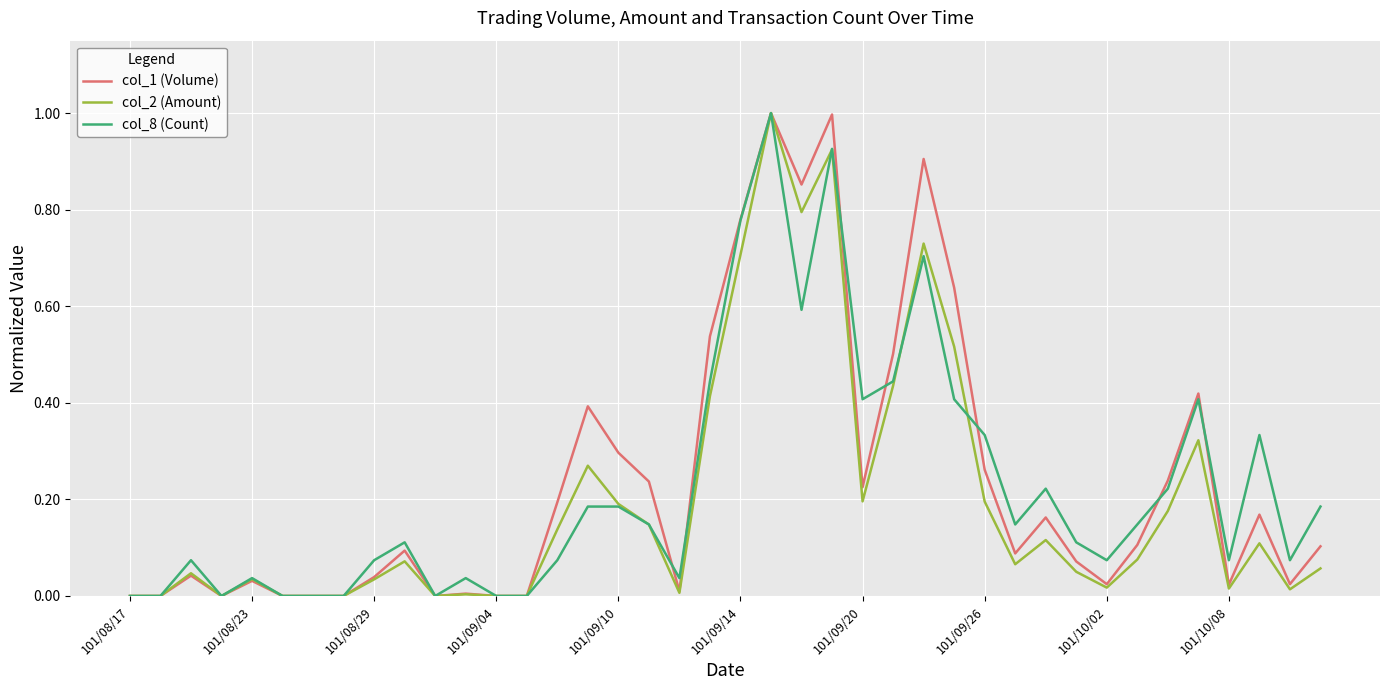

Reading left to right, list all the values displayed in this chart.

col_1 (Volume): 0.0	0.0	0.0	0.0	0.0	0.0	0.0	0.0	0.0	0.1	0.0	0.0	0.0	0.0	0.2	0.4	0.3	0.2	0.0	0.5	0.8	1.0	0.9	1.0	0.2	0.5	0.9	0.6	0.3	0.1	0.2	0.1	0.0	0.1	0.2	0.4	0.0	0.2	0.0	0.1
col_2 (Amount): 0.0	0.0	0.0	0.0	0.0	0.0	0.0	0.0	0.0	0.1	0.0	0.0	0.0	0.0	0.1	0.3	0.2	0.1	0.0	0.4	0.7	1.0	0.8	0.9	0.2	0.4	0.7	0.5	0.2	0.1	0.1	0.1	0.0	0.1	0.2	0.3	0.0	0.1	0.0	0.1
col_8 (Count): 0.0	0.0	0.1	0.0	0.0	0.0	0.0	0.0	0.1	0.1	0.0	0.0	0.0	0.0	0.1	0.2	0.2	0.1	0.0	0.4	0.8	1.0	0.6	0.9	0.4	0.4	0.7	0.4	0.3	0.1	0.2	0.1	0.1	0.1	0.2	0.4	0.1	0.3	0.1	0.2